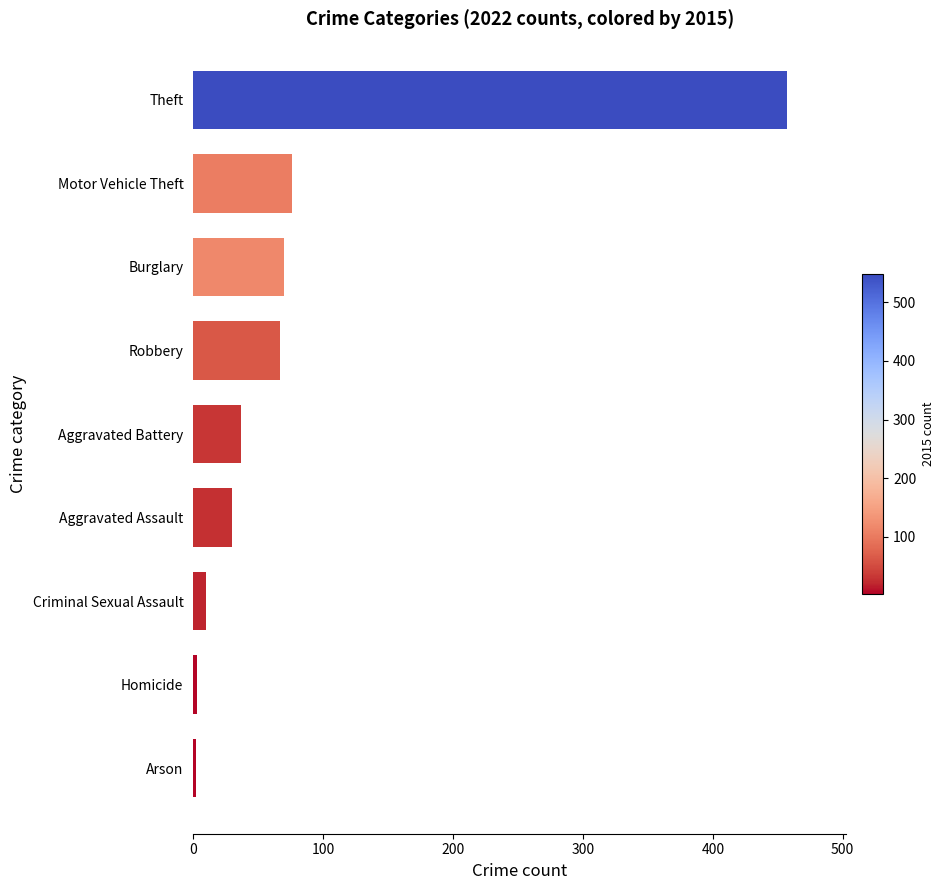

What is the change in value from Aggravated Assault to Robbery?

+37